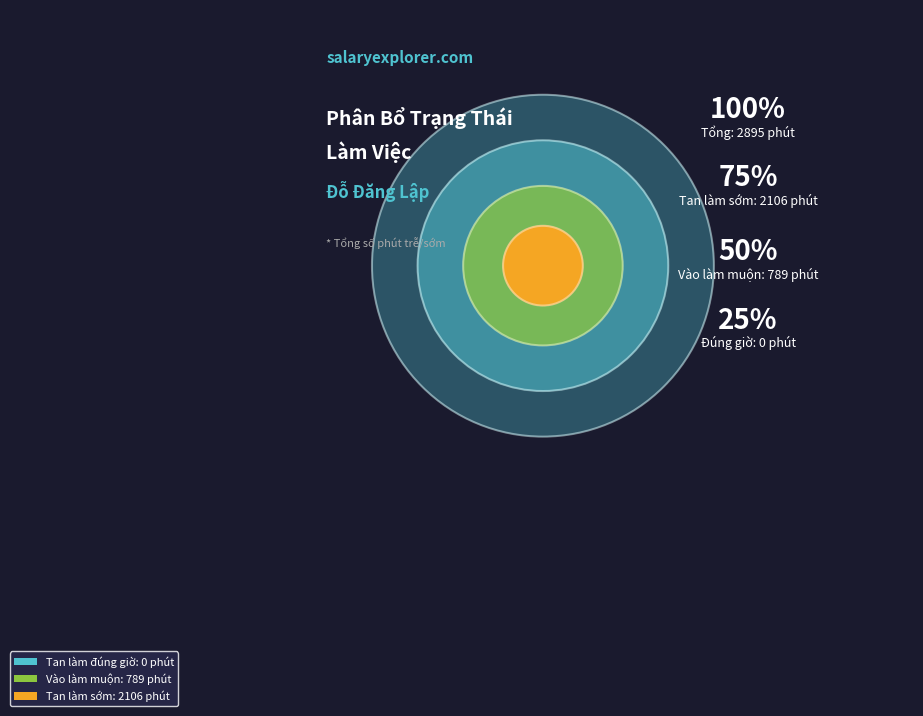

Which slice is the smallest?

Tan làm đúng giờ